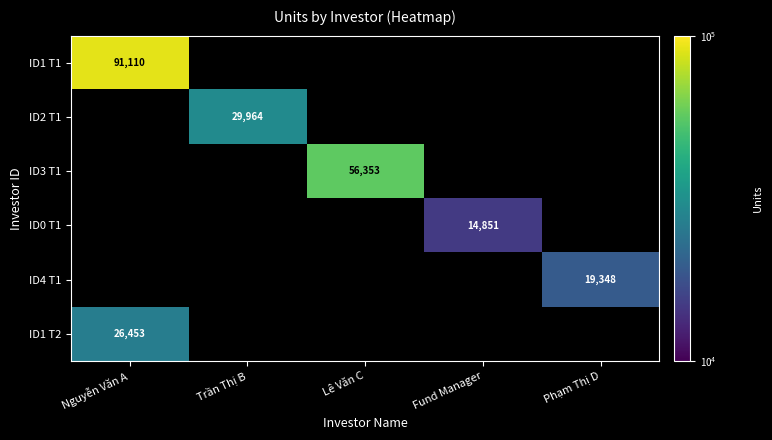

How many data points does each series have?

5